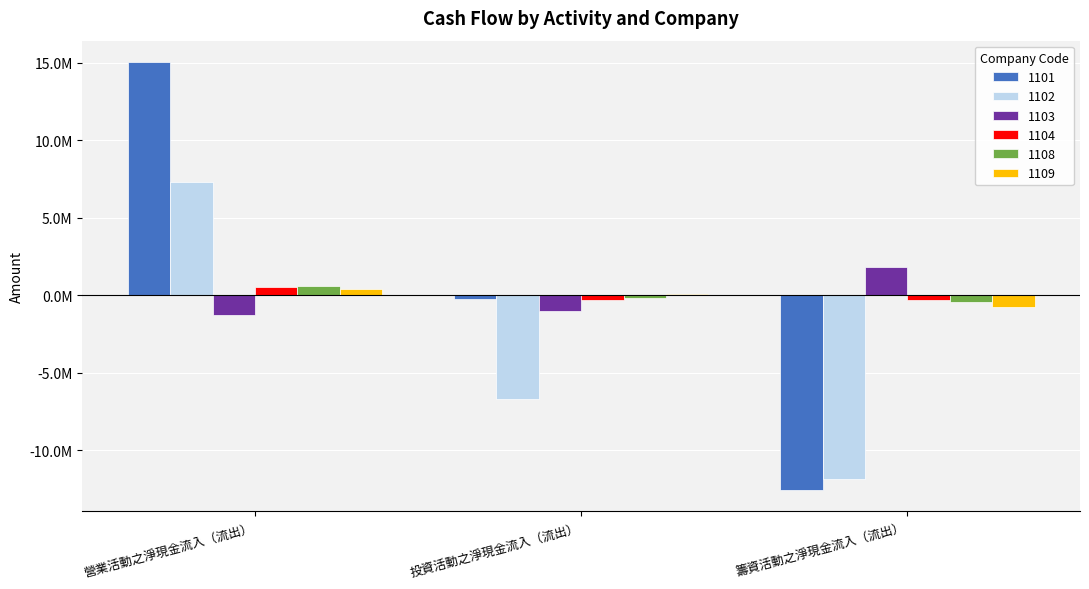

Does the chart contain stacked bars?

No